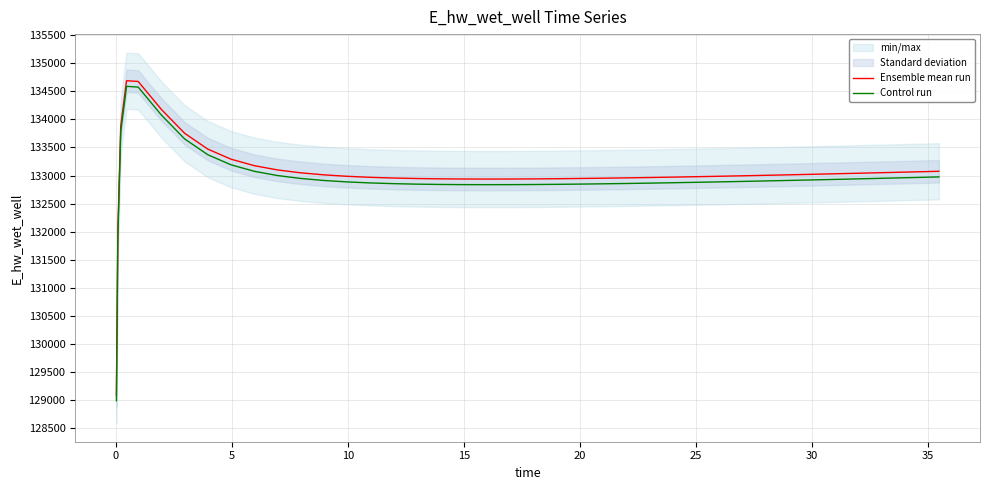

Rank the series by their maximum value, from highest to lowest.

Ensemble mean run, Control run